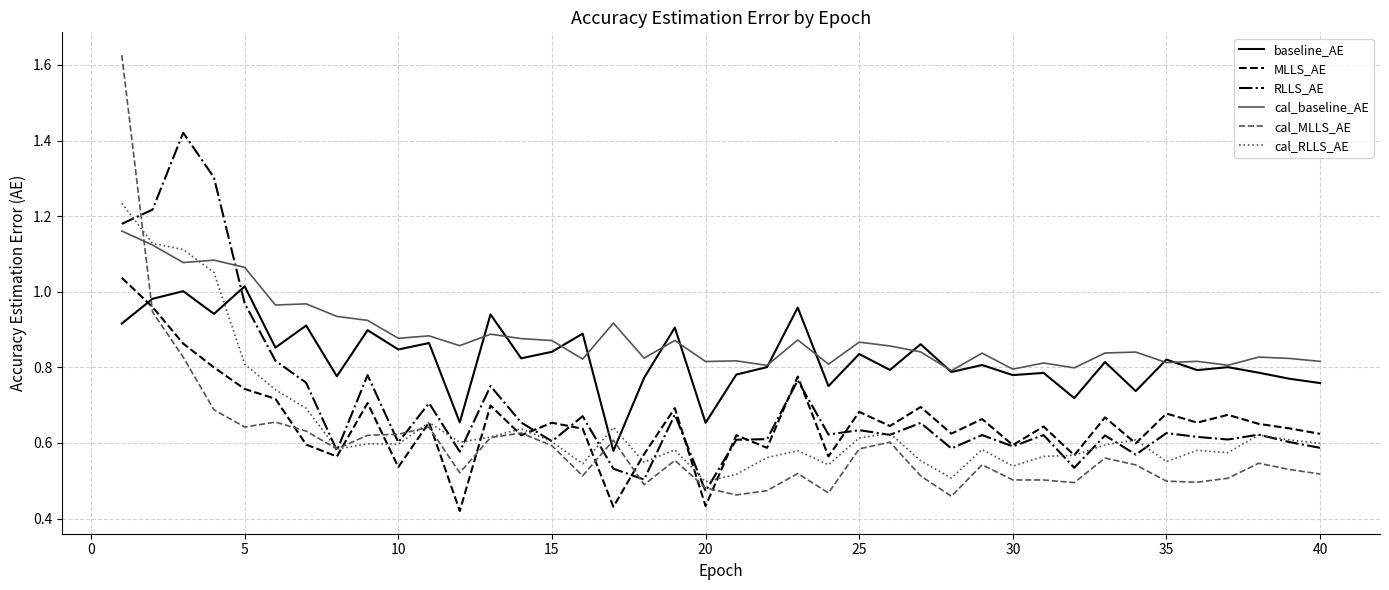

How many times do RLLS_AE and baseline_AE cross each other?

1